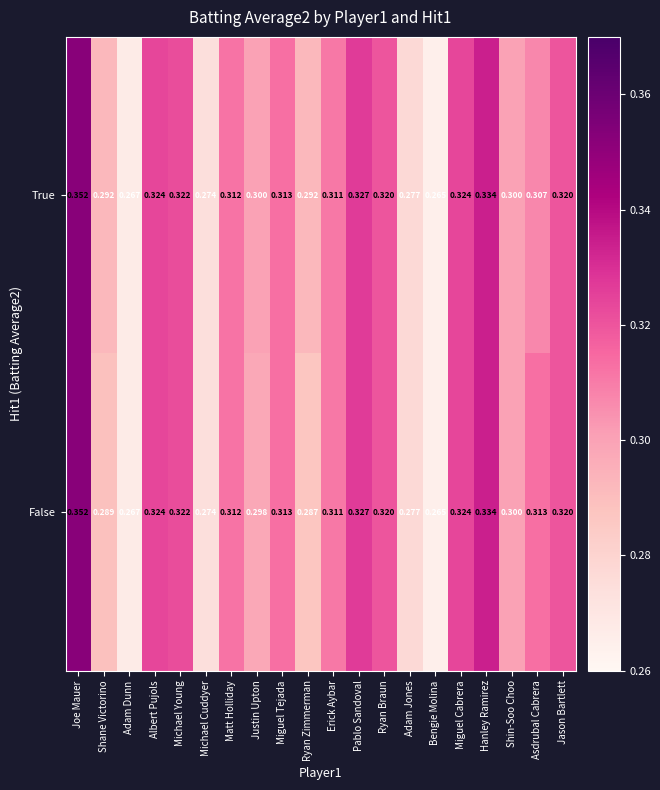

Is the value of False at Miguel Cabrera greater than the value of True at Joe Mauer?

No